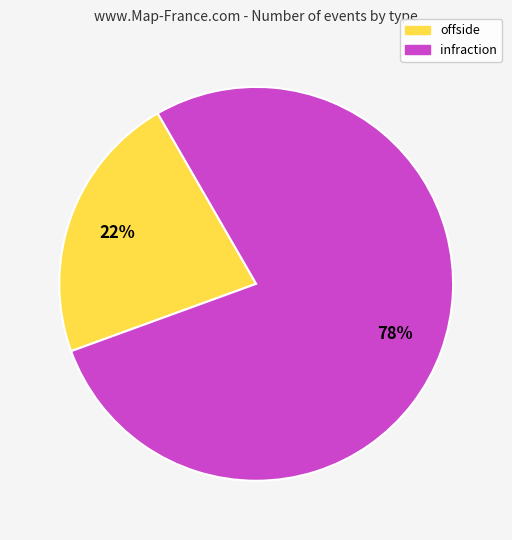

Is there any slice that represents more than half of the pie?

Yes